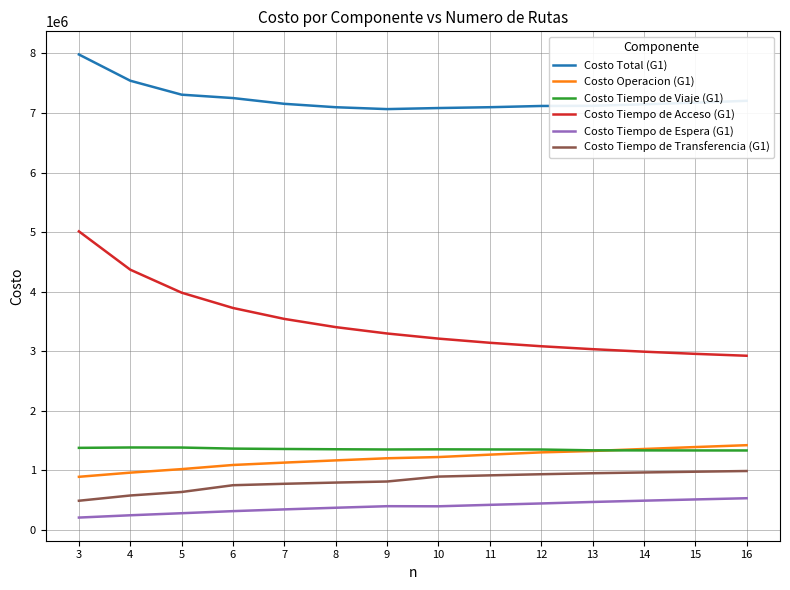

What is the average value of the Costo Total (G1) series?

7238707.4